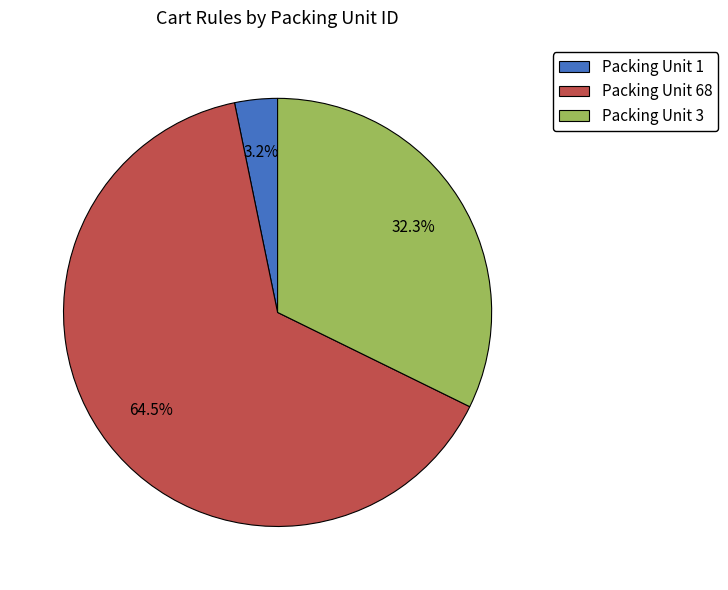

Approximately how many times larger is the value at Packing Unit 68 compared to Packing Unit 3?

2.0